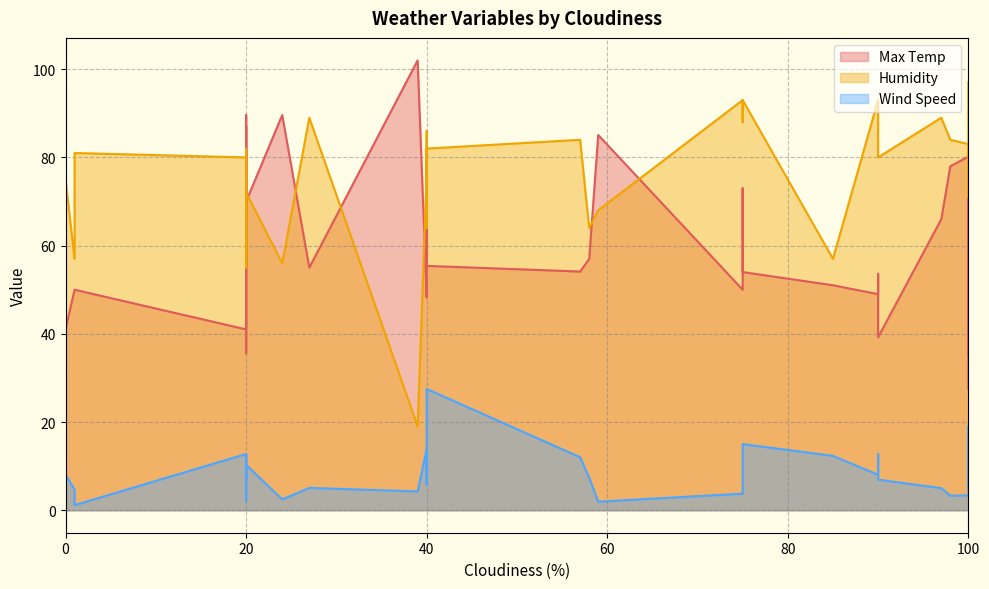

Which has a higher value, 20 or 27?

20